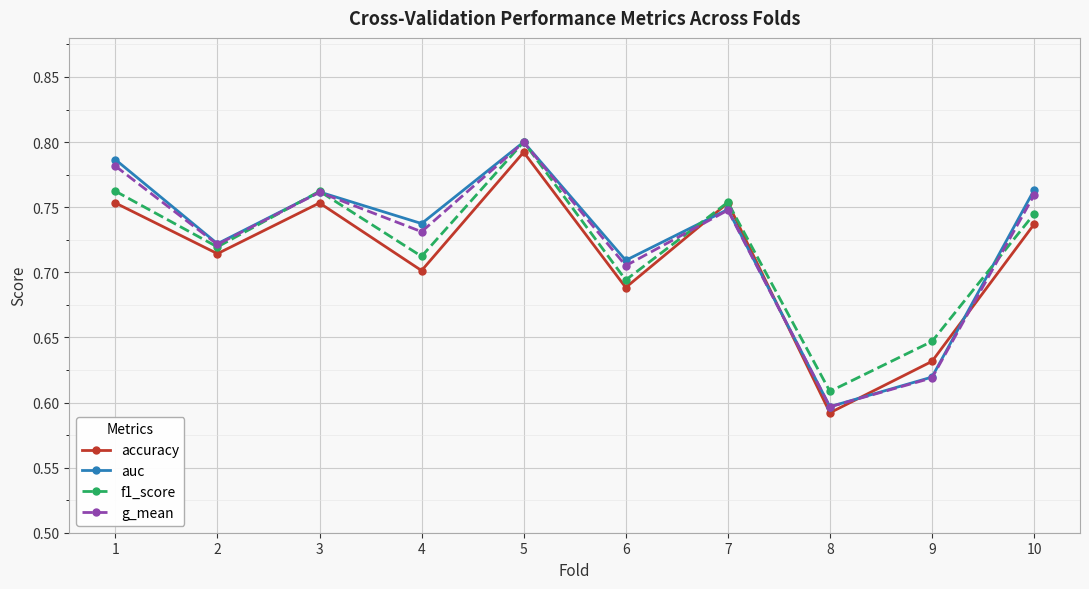

What is the total value across all series at 7?

3.0